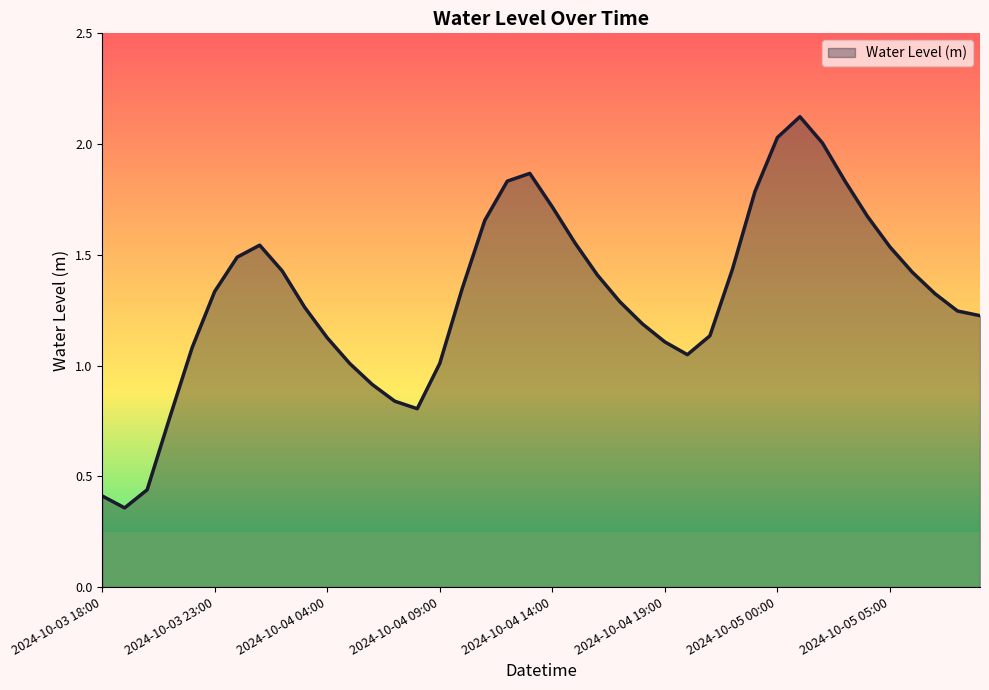

The chart shows a value of 0.7 at 2024-10-04 03:00. True or false?

False